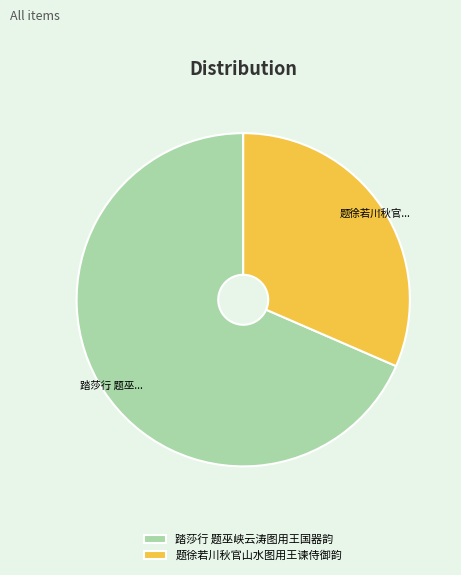

Combined, do 题徐若川秋官山水图用王谏侍御韵 and 踏莎行 题巫峡云涛图用王国器韵 account for over 50%?

Yes